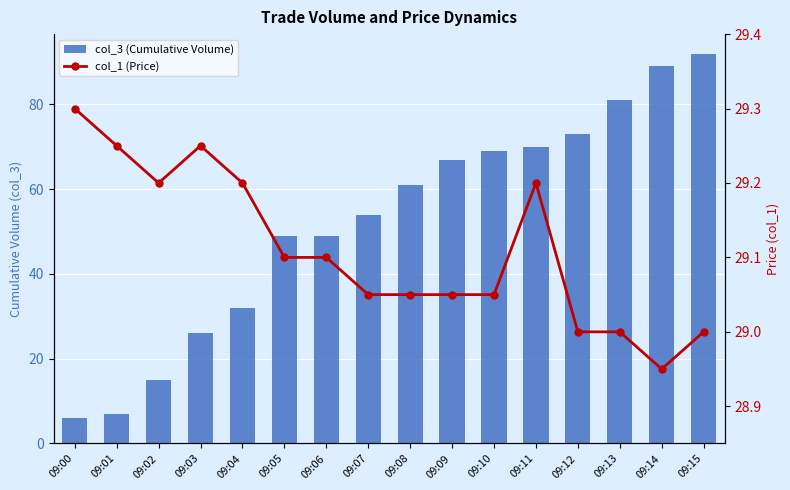

At which label does col_3 (Cumulative Volume) reach its peak?

09:15